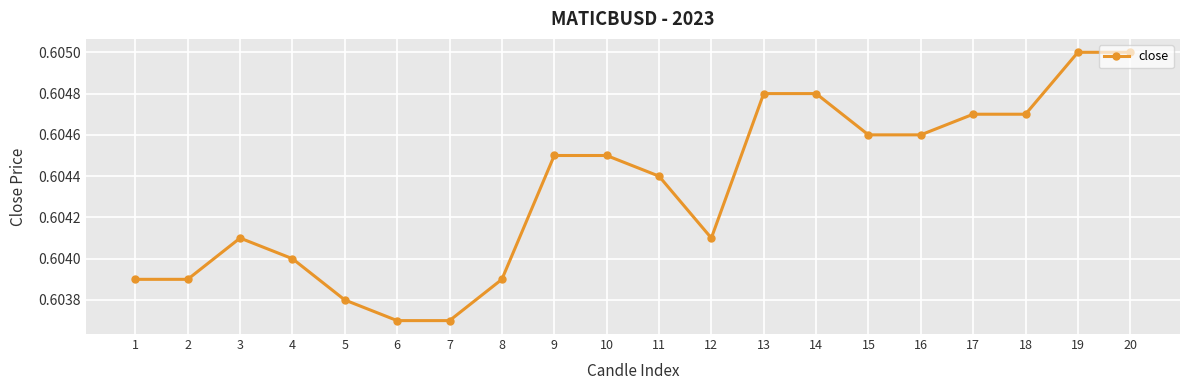

Where is the first local maximum?

3